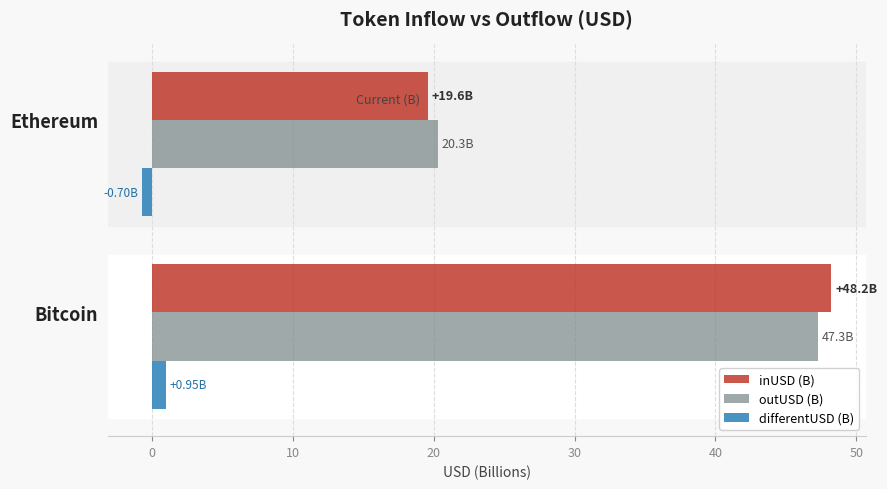

Is the value of outUSD (B) at Ethereum greater than the value of inUSD (B) at Bitcoin?

No